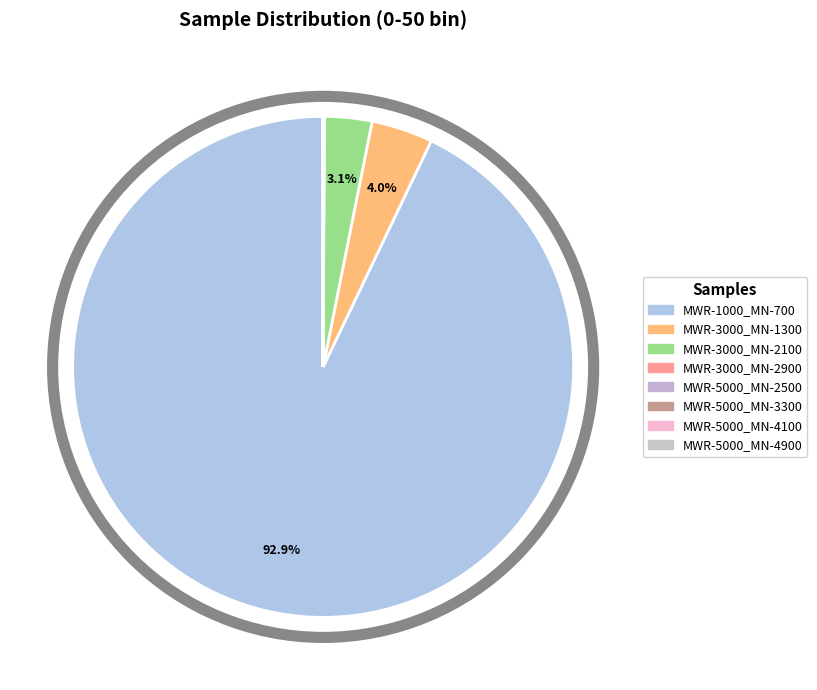

How many slices are in this pie chart?

8